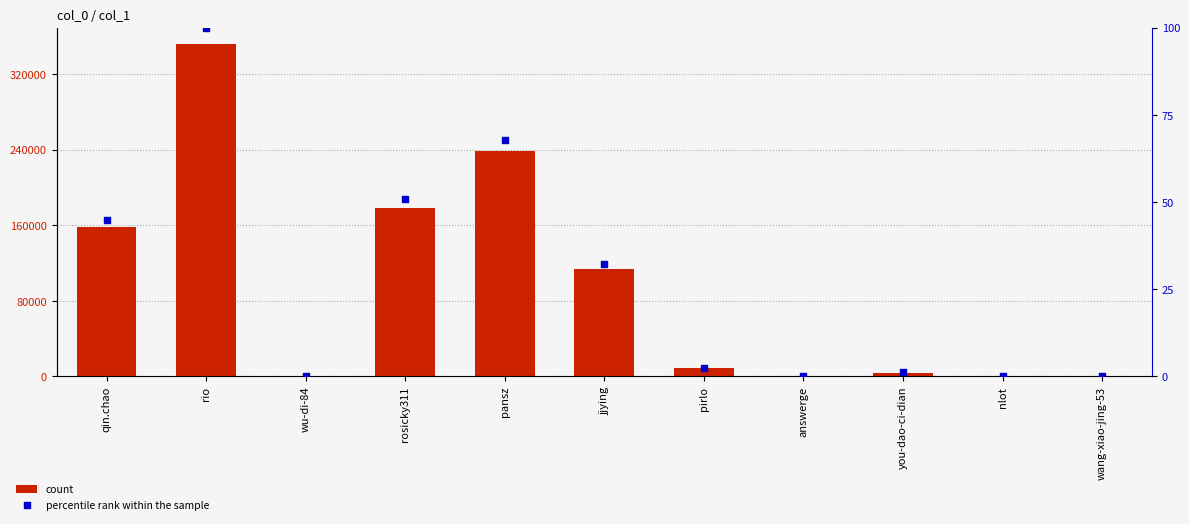

Which series reaches the minimum Y coordinate?

percentile rank within the sample